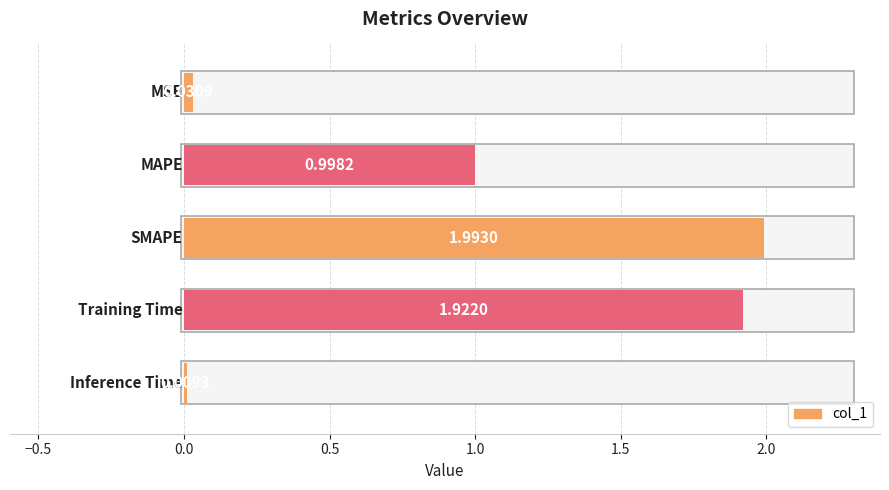

What is the difference between the maximum and minimum values?

2.0